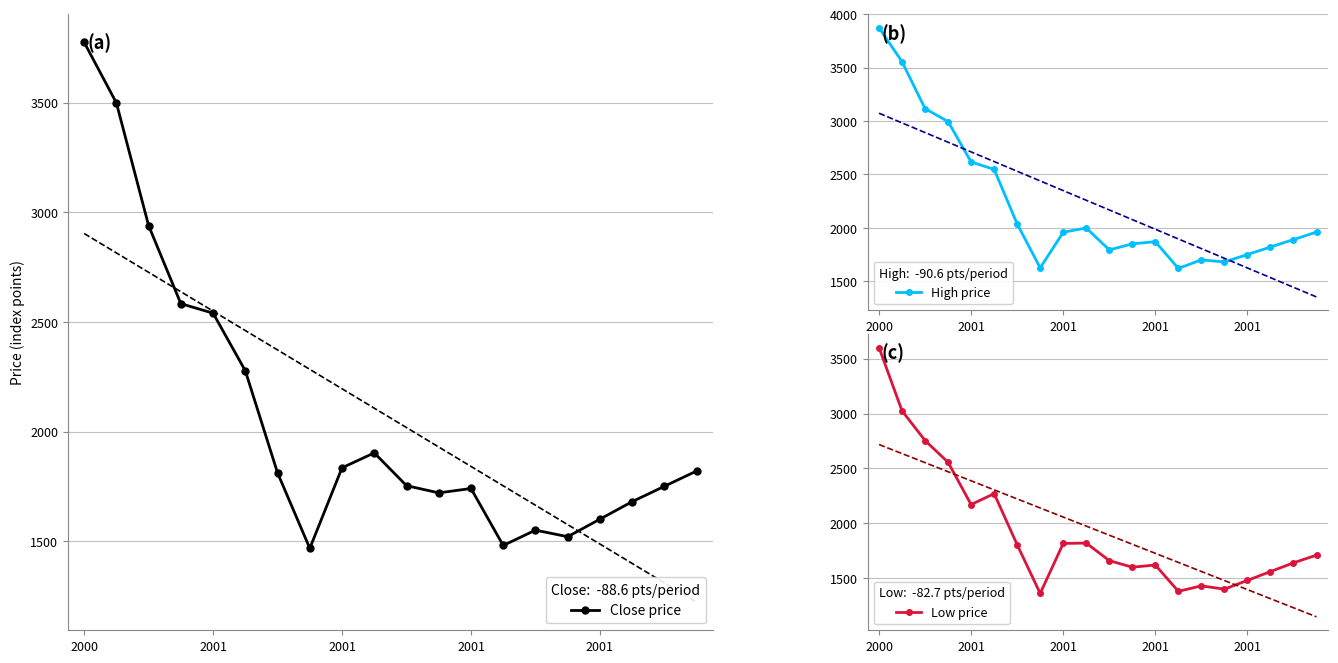

Is the value of Low price at 2001 greater than the value of High price at 19?

Yes